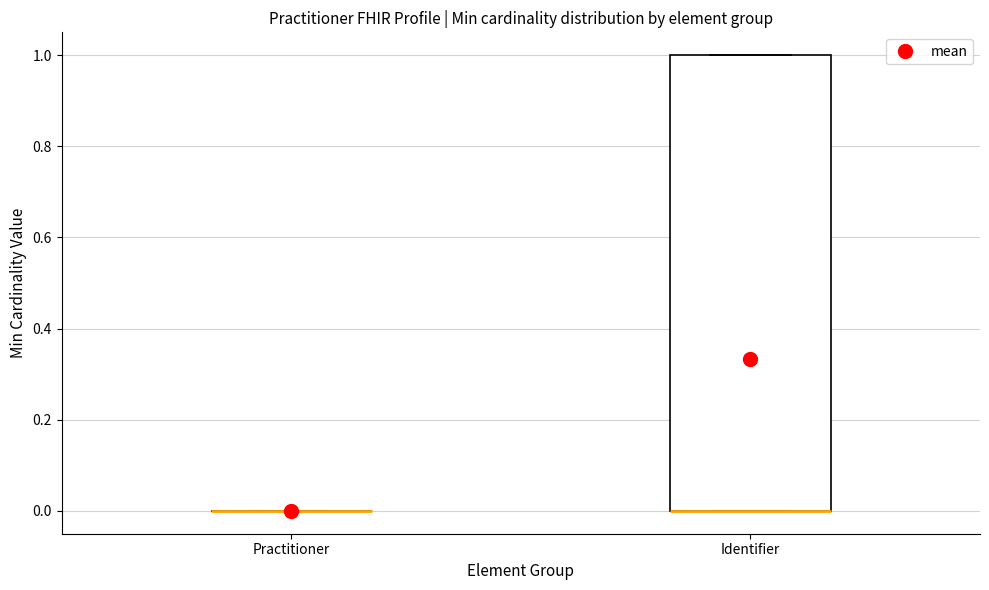

Reading left to right, transcribe this box plot: for each box, give where its median line is, the range the box spans, and where its two whiskers end, as read against the y-axis. The values are not printed on the chart, so give them approximately, as read against the axis.

Practitioner: box collapsed to a line at 0, whiskers 0 to 0
Identifier: median 0 (drawn on the box's lower edge), box 0 to 1, whiskers 0 to 1